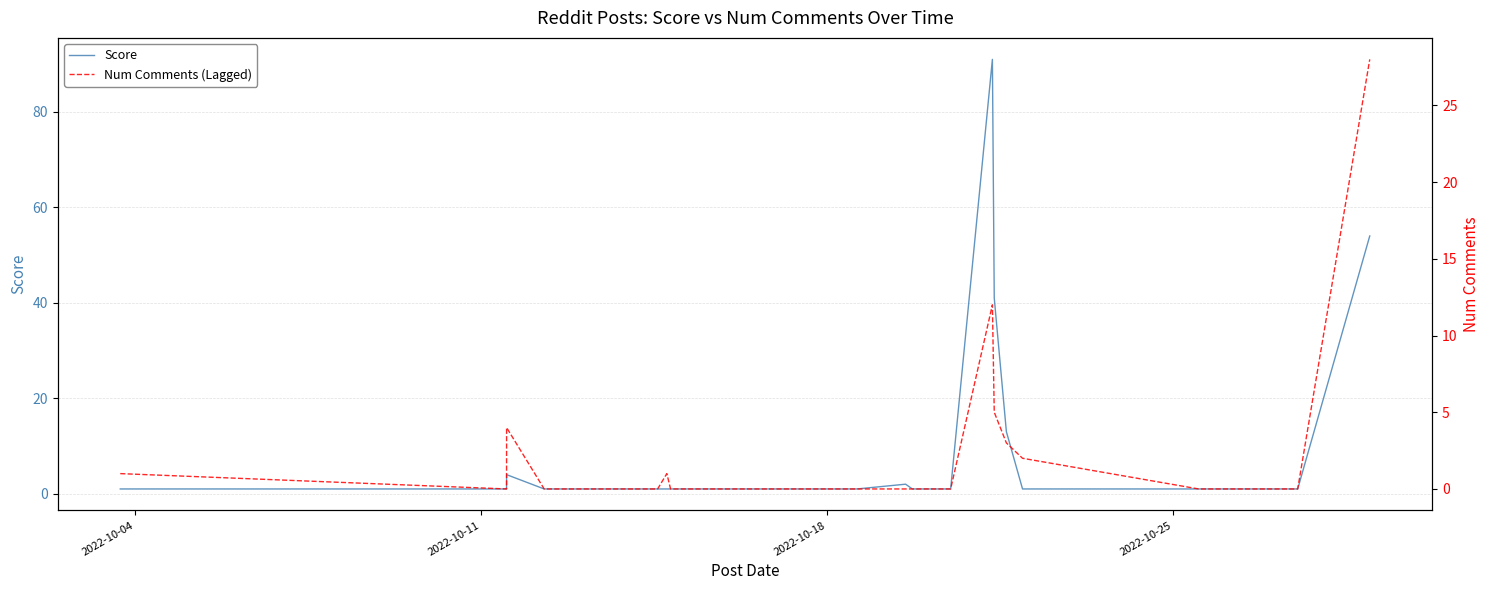

In Score, how many points are higher than both neighbors (excluding endpoints)?

3